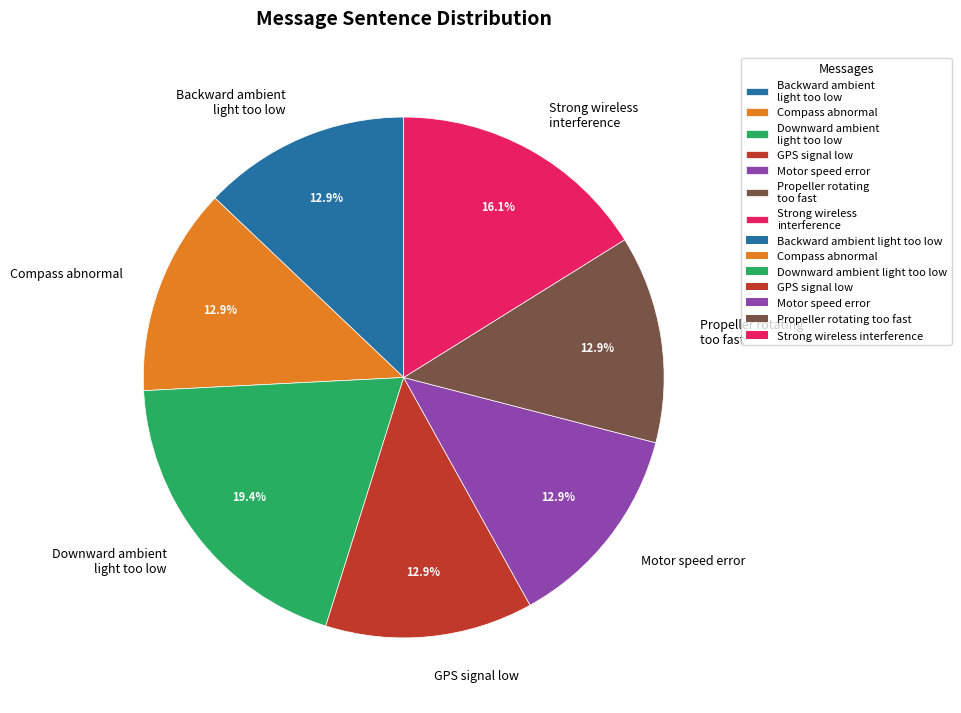

Which category has the biggest portion of the pie?

Downward ambient light too low